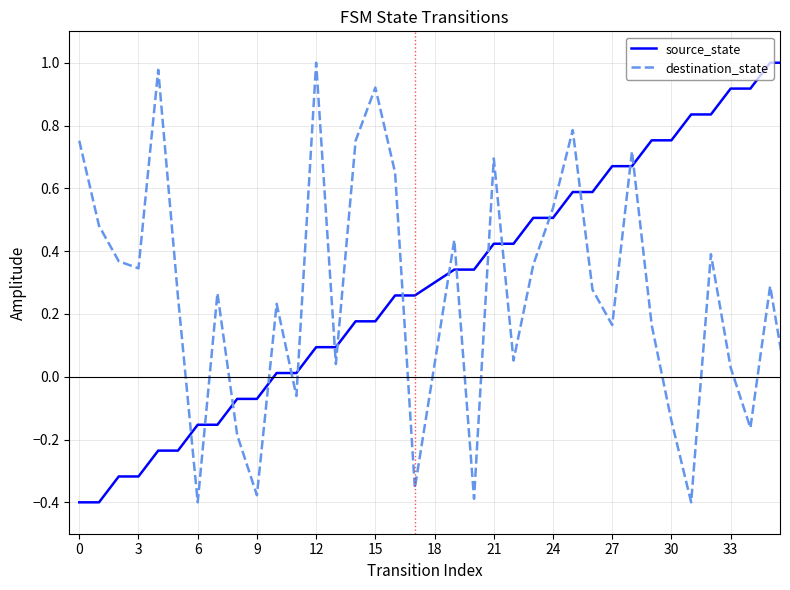

Which series ends up on top after the final intersection of source_state and destination_state?

source_state